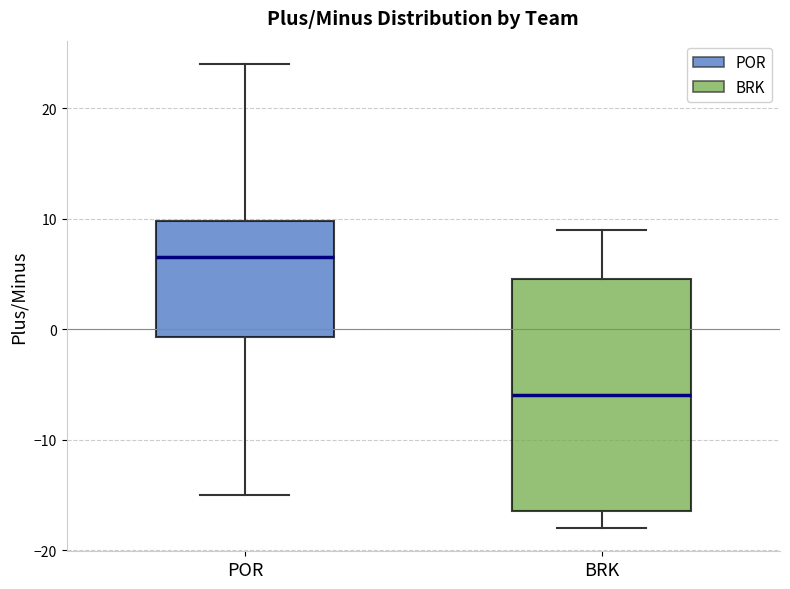

Where is the lower edge of the box for POR on the y-axis? The values are not printed on the chart, so give them approximately, as read against the axis.

-1